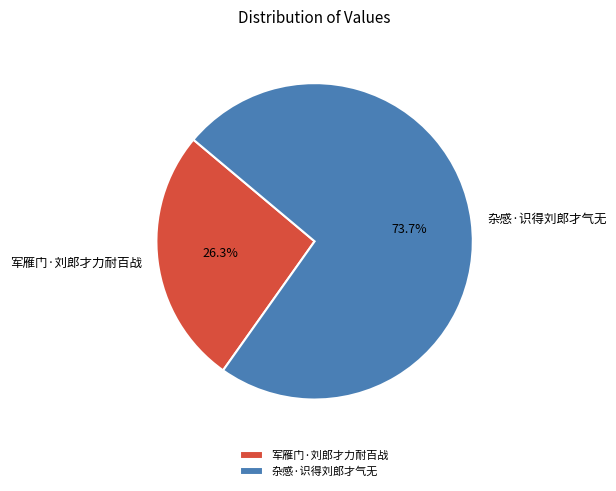

The 军雁门·刘郎才力耐百战 slice represents 26% of the pie. True or false?

True